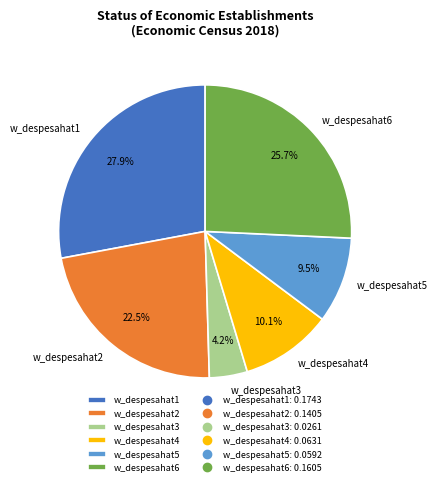

Does any single category account for the majority?

No